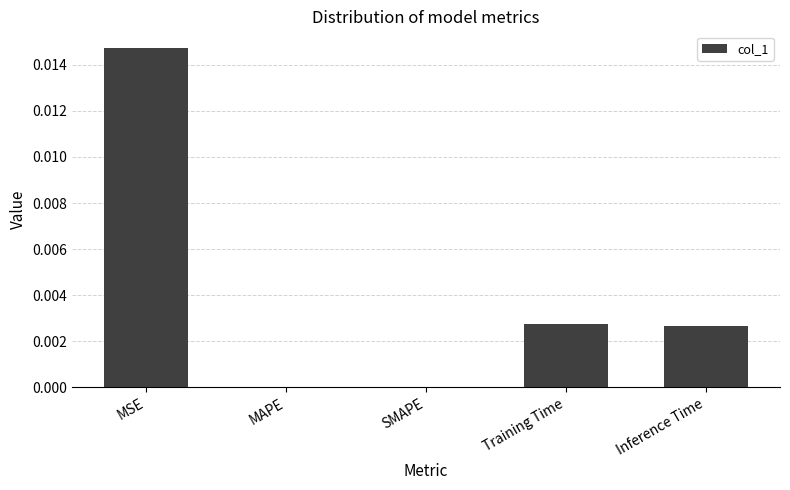

True or false: the data shows 0.0 at MAPE.

True